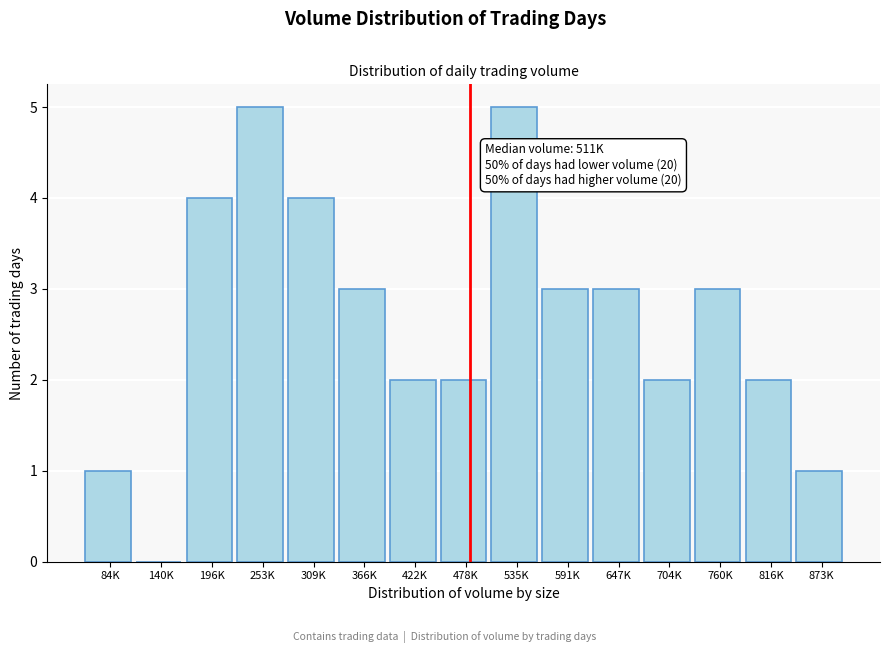

Reading left to right, what are all the values shown in this chart?

84K=1	140K=0	196K=4	253K=5	309K=4	366K=3	422K=2	478K=2	535K=5	591K=3	647K=3	704K=2	760K=3	816K=2	873K=1